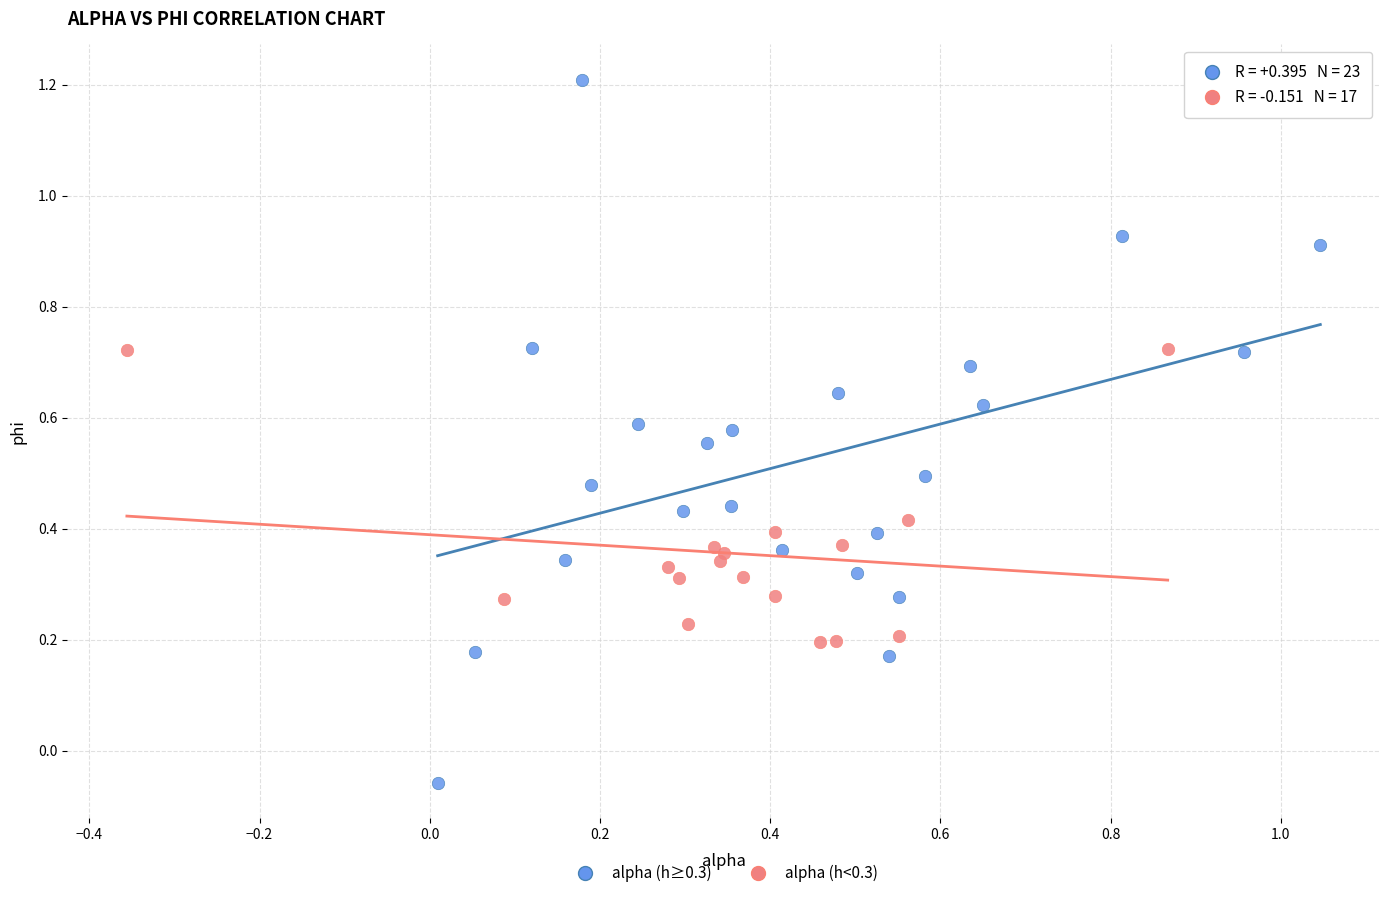

What are all the series names shown in the legend?

alpha (h≥0.3), alpha (h<0.3)